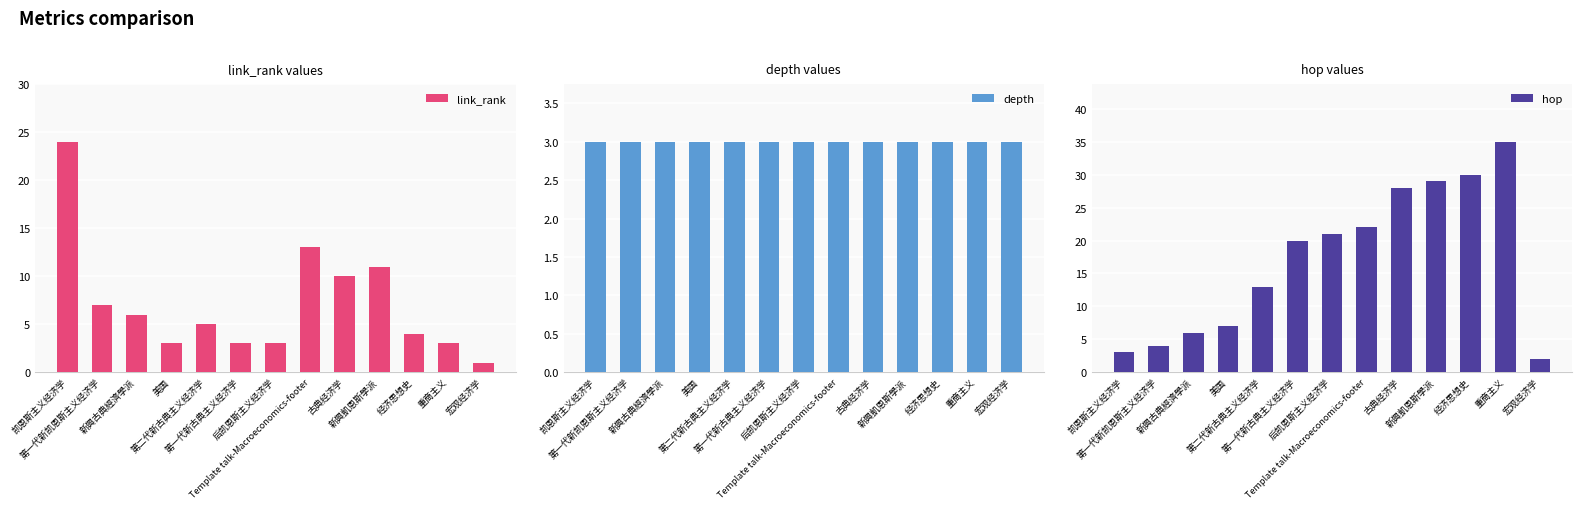

What are all the series names shown in the legend?

link_rank, depth, hop